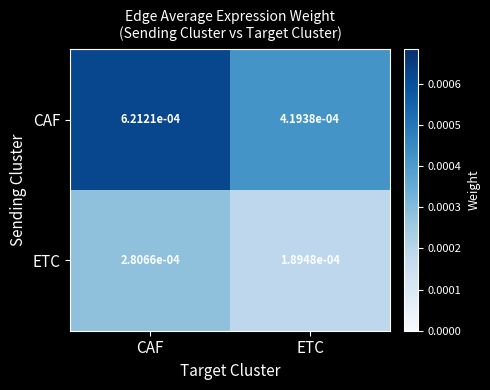

Rank the series by their average value, from lowest to highest.

ETC, CAF